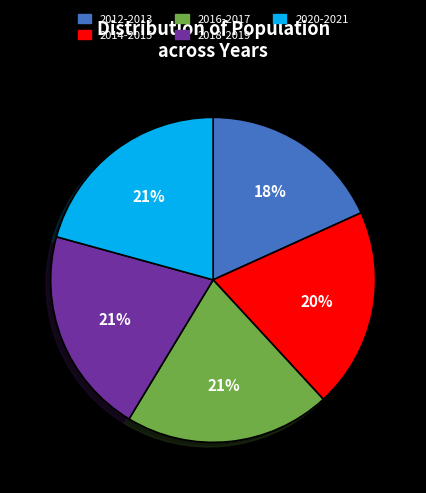

How many slices are in this pie chart?

5